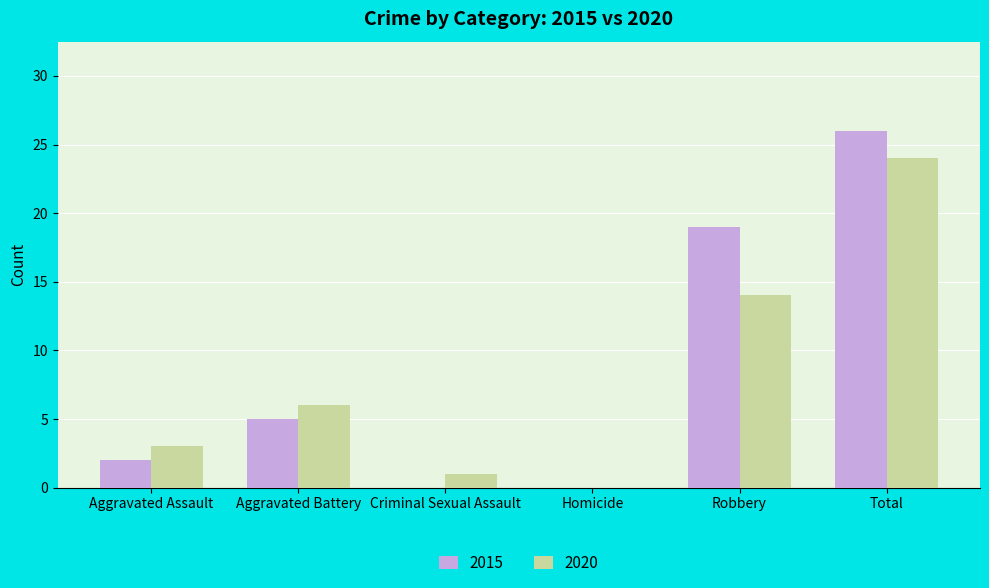

Between Aggravated Battery and Total, which series saw the biggest shift?

2015